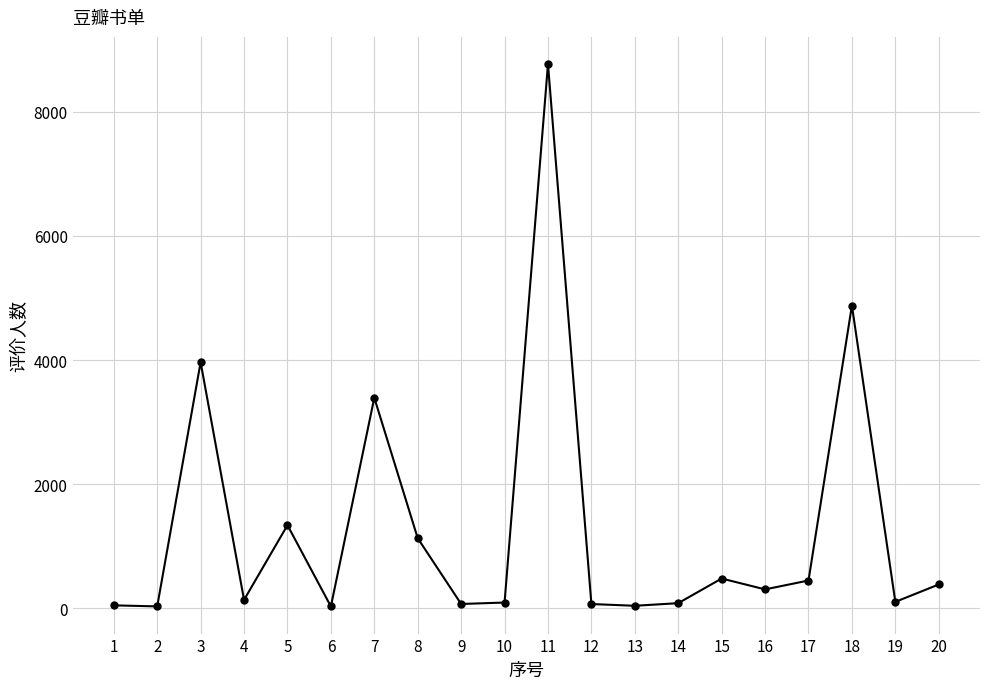

True or false: there are more than 0 points higher than both neighbors.

True